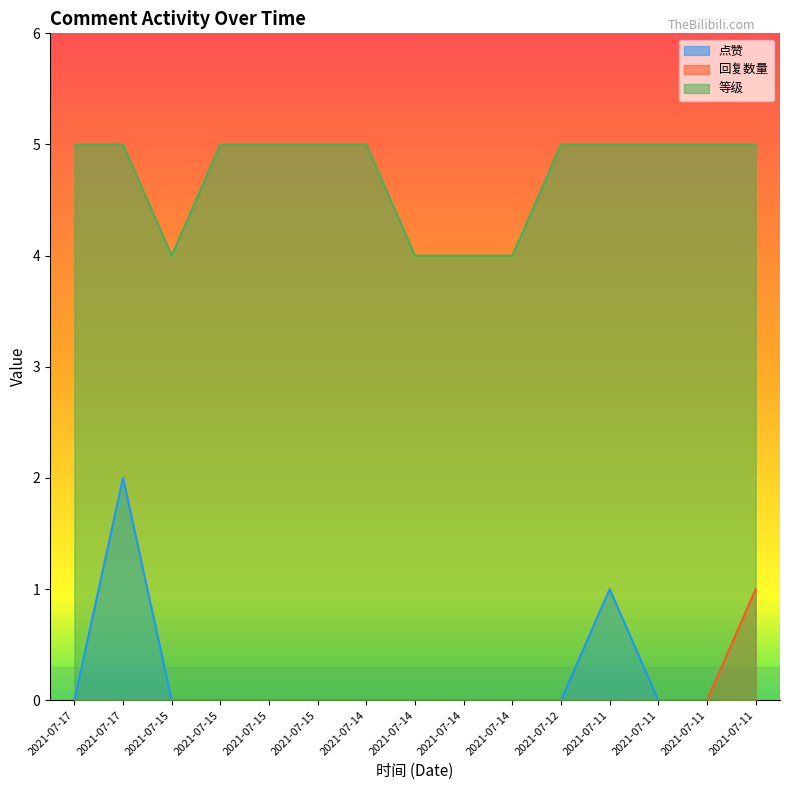

What are all the series names shown in the legend?

点赞, 回复数量, 等级